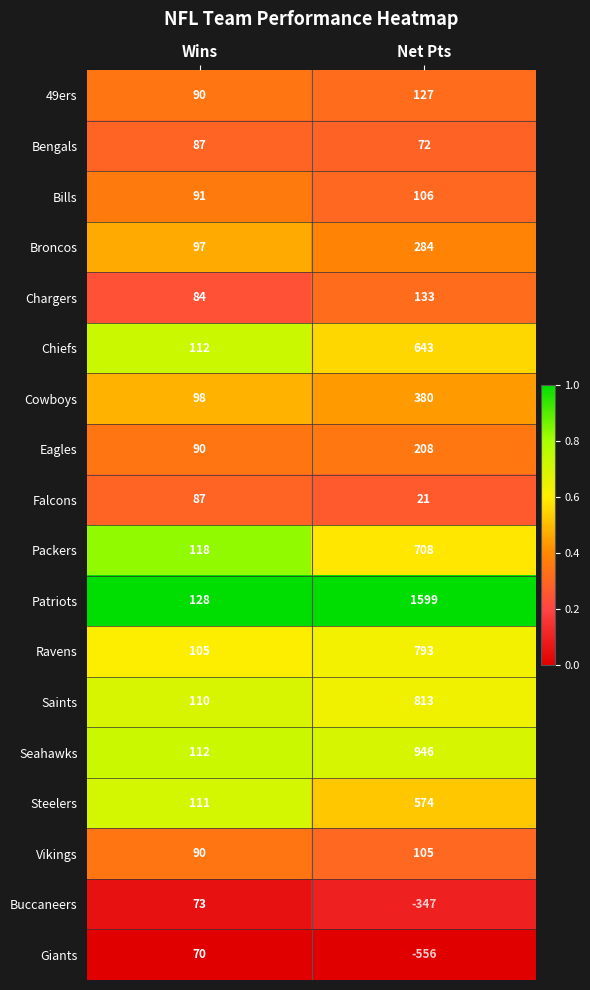

The value of Ravens at Wins is 156. True or false?

False